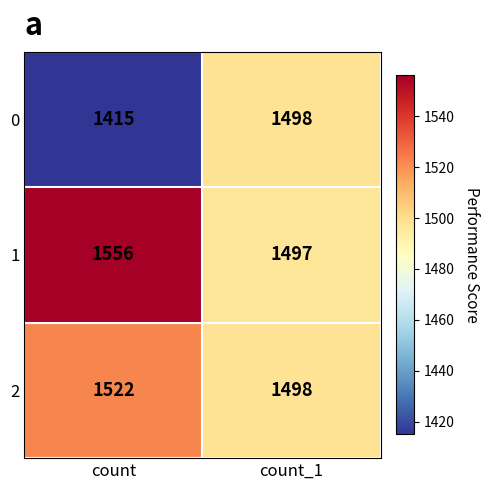

Reading right to left, what are all the values shown in this chart?

0: count_1=1498	count=1415
1: count_1=1497	count=1556
2: count_1=1498	count=1522